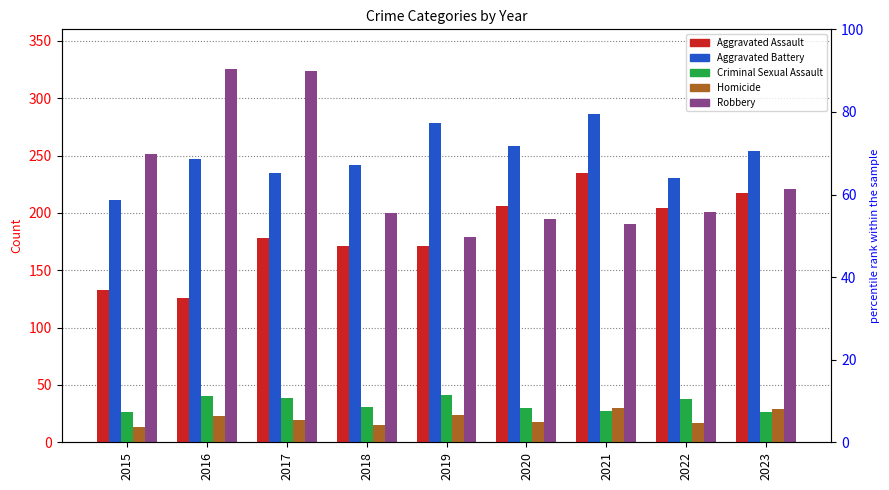

What is the maximum value for Aggravated Assault?

235